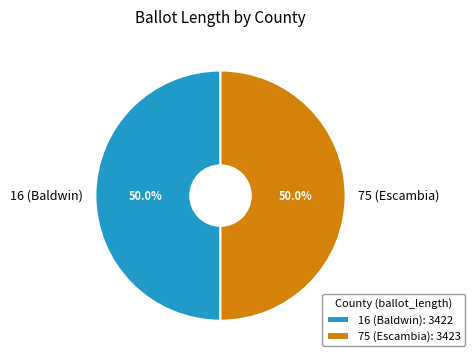

True or false: 16 (Baldwin) accounts for 50% of the total.

True